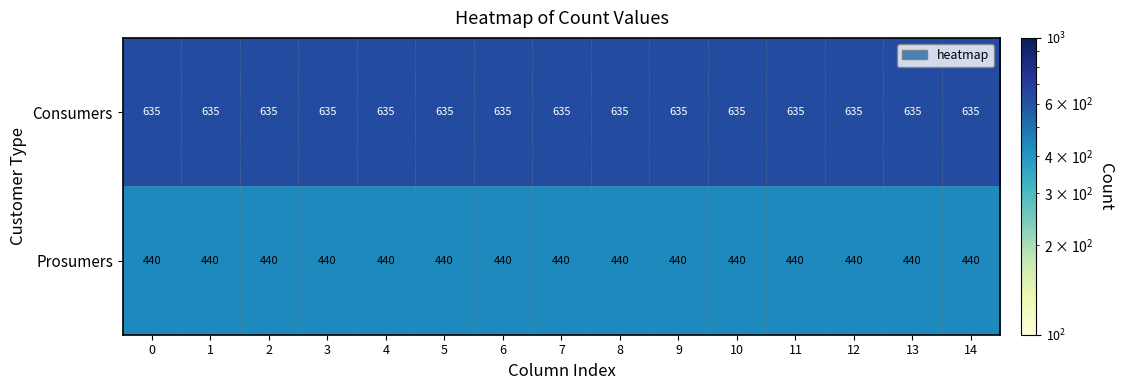

What is the spread (max minus min) of values at 11?

195